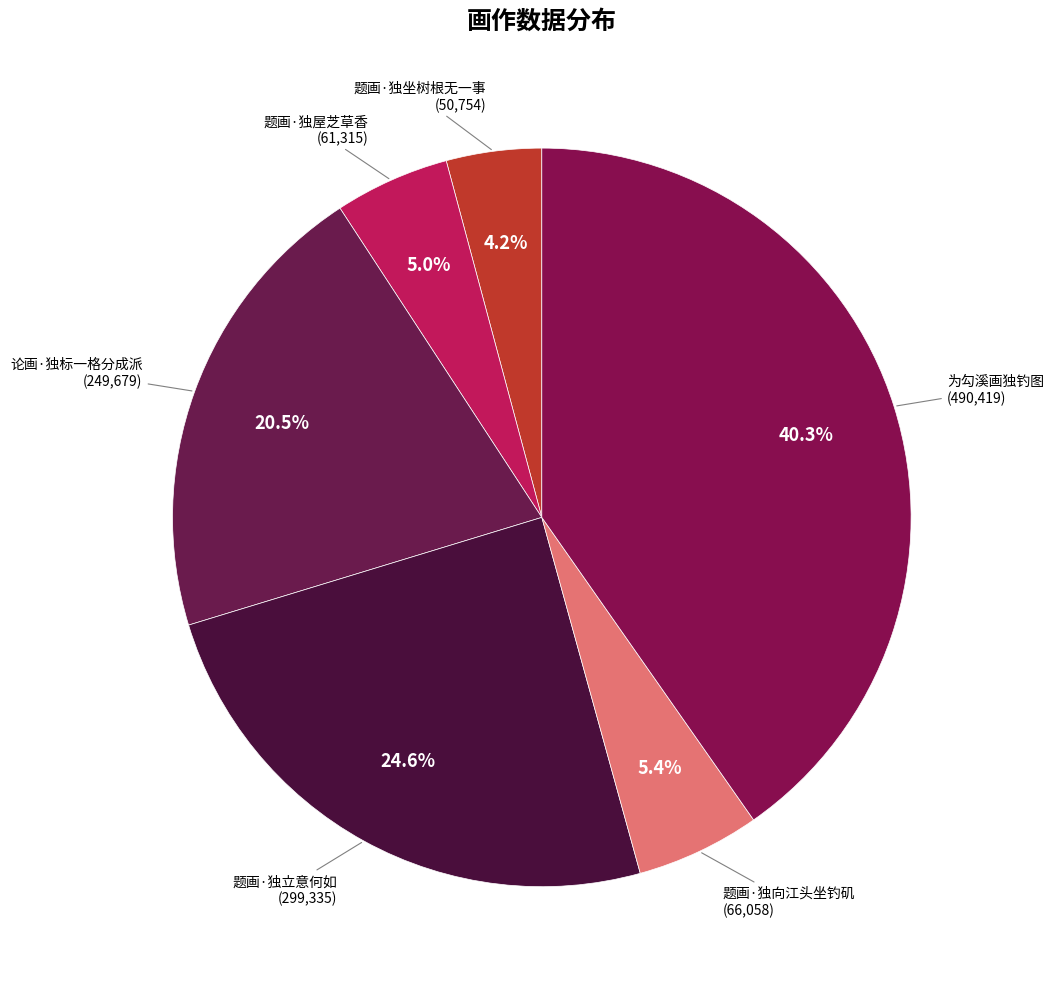

How many slices are in this pie chart?

6